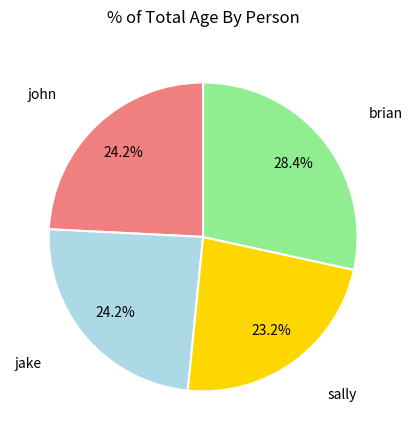

Is there a majority slice in this chart?

No